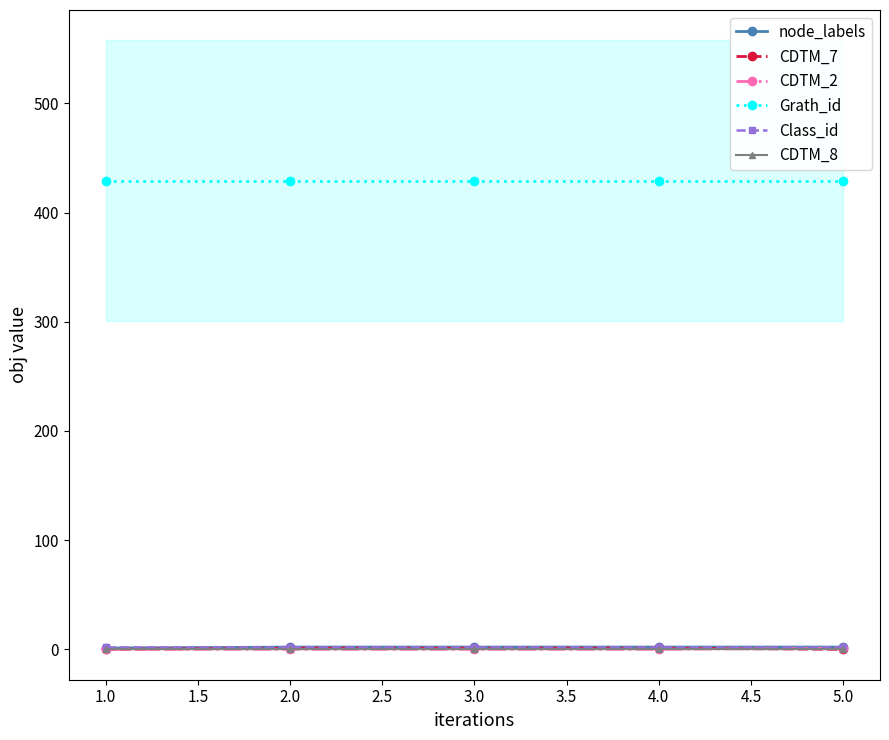

List the series in order of their peak value, highest first.

Grath_id, node_labels, Class_id, CDTM_7, CDTM_2, CDTM_8